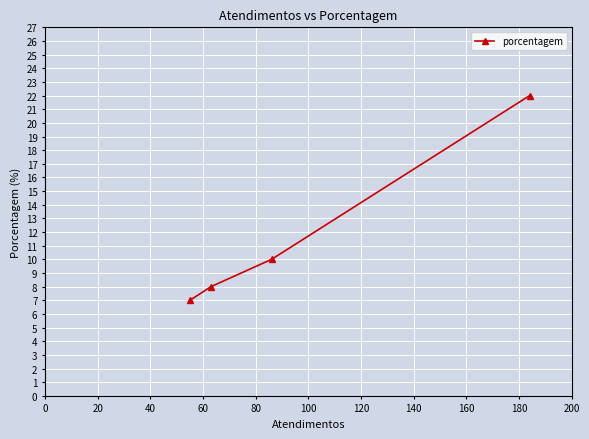

Is this an area chart (filled region under the line)?

No